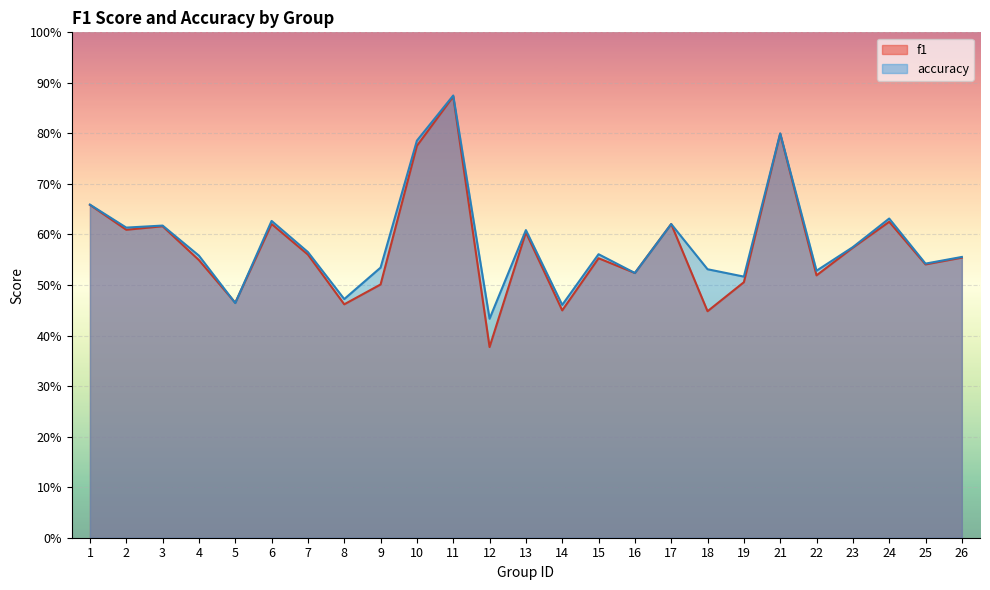

What is the average value of the f1 series?

0.6